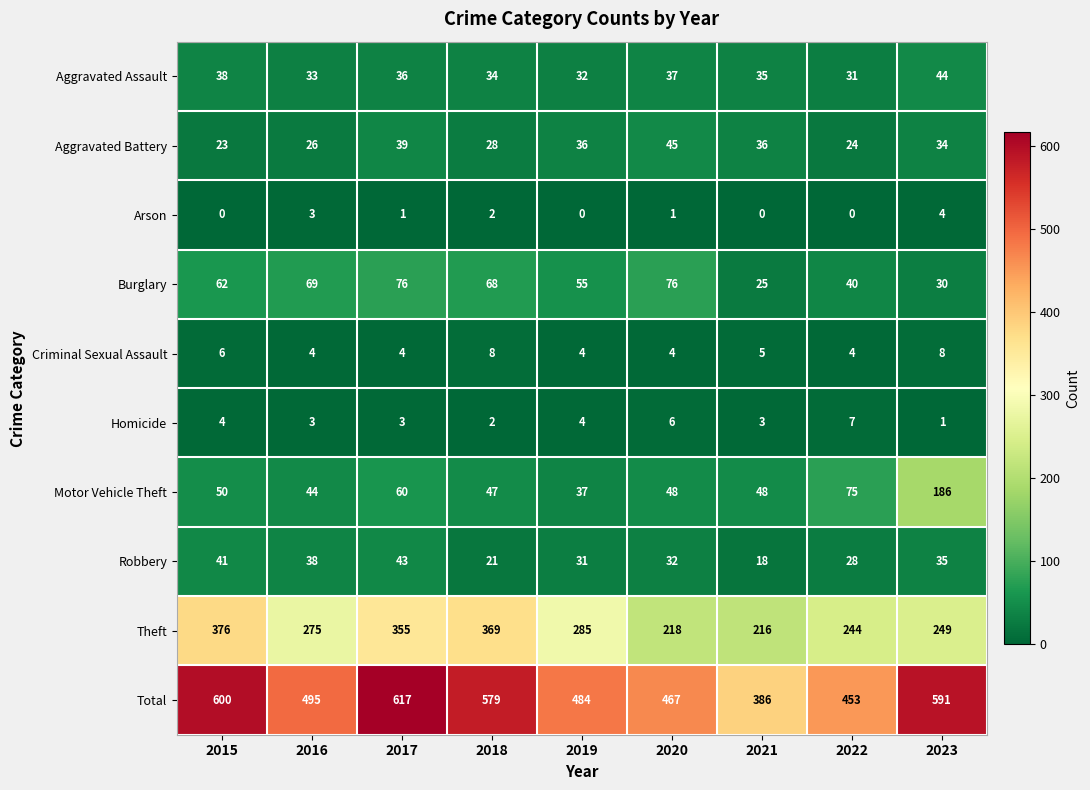

At 2022, list the series in order from smallest to largest.

Arson, Criminal Sexual Assault, Homicide, Aggravated Battery, Robbery, Aggravated Assault, Burglary, Motor Vehicle Theft, Theft, Total